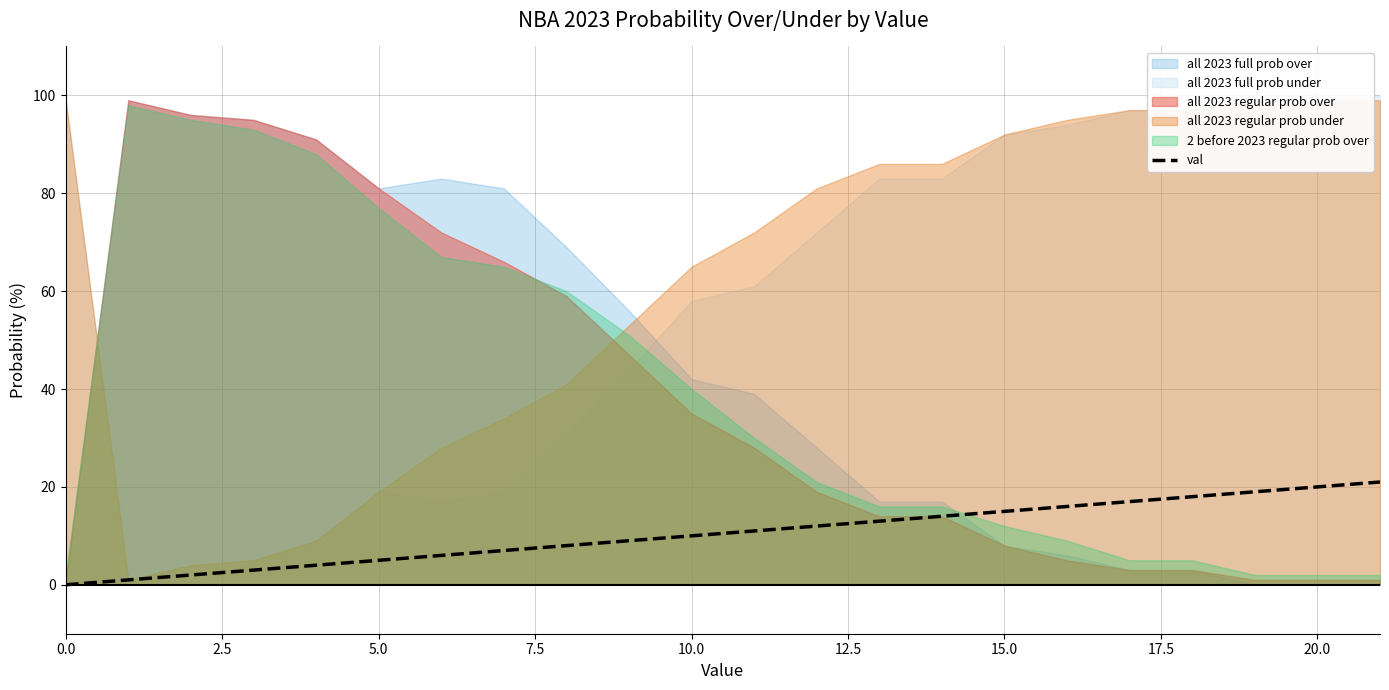

True or false: the data has more than 1 interior local peaks.

False